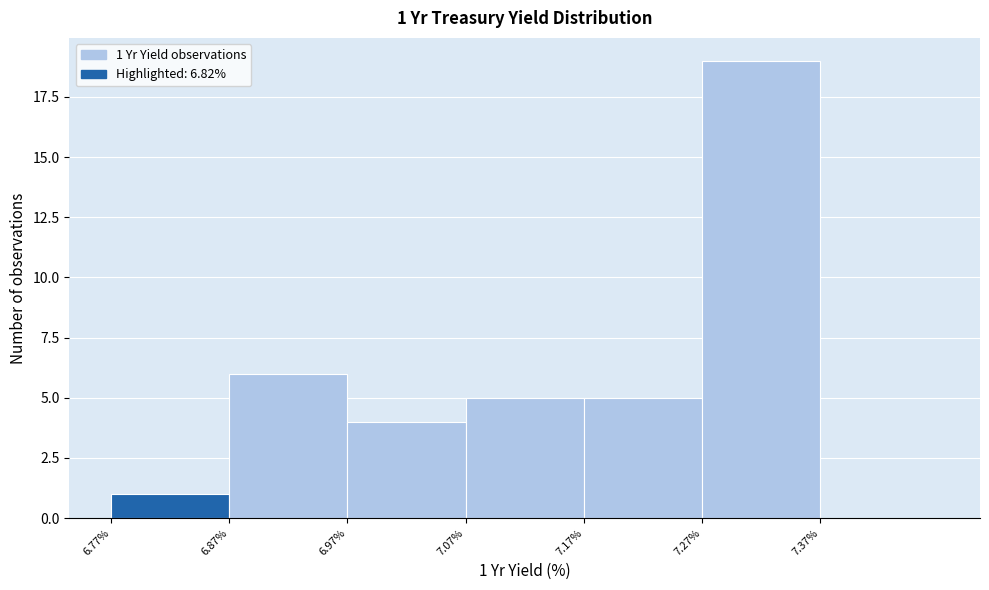

Over which range of the x-axis is the bar tallest?

7.27 to 7.37